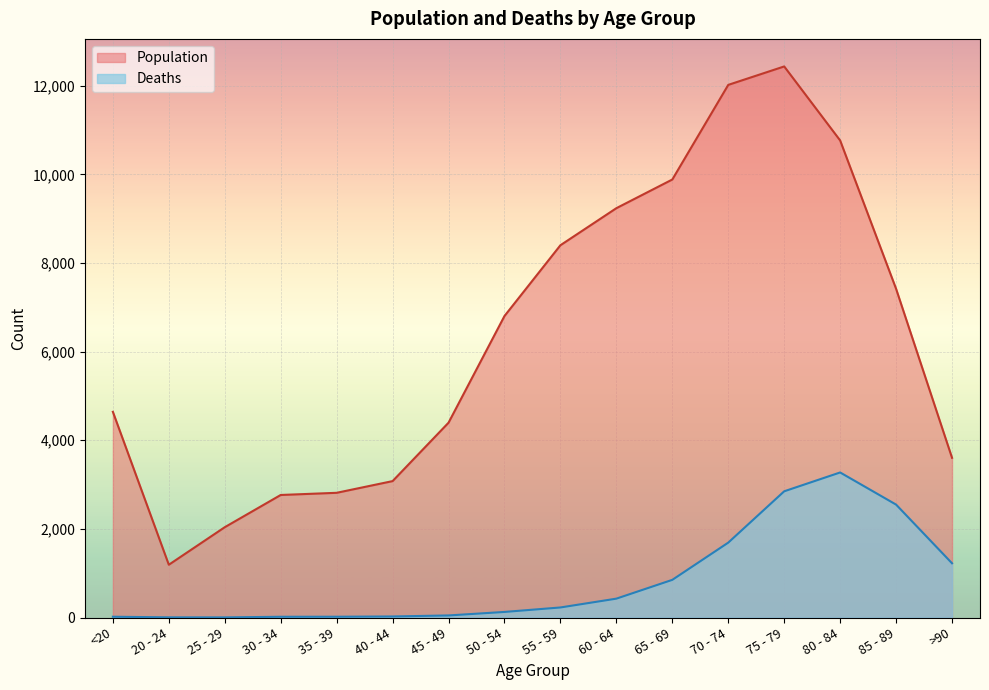

Which category has the highest value in the Deaths series?

80 - 84